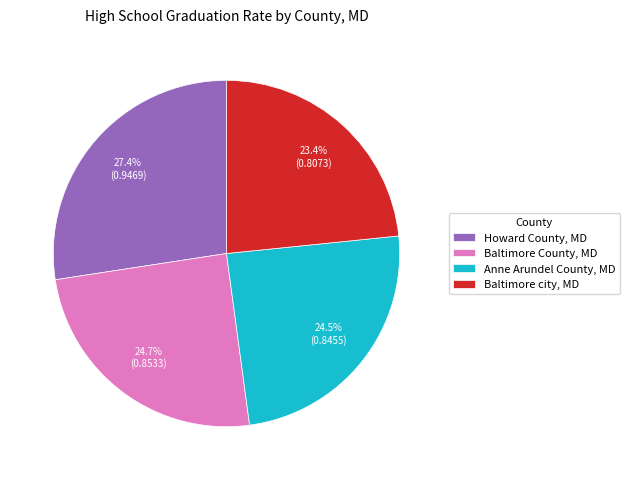

To the nearest percent, what is the difference between the Howard County, MD and Baltimore city, MD slice percentages?

4%